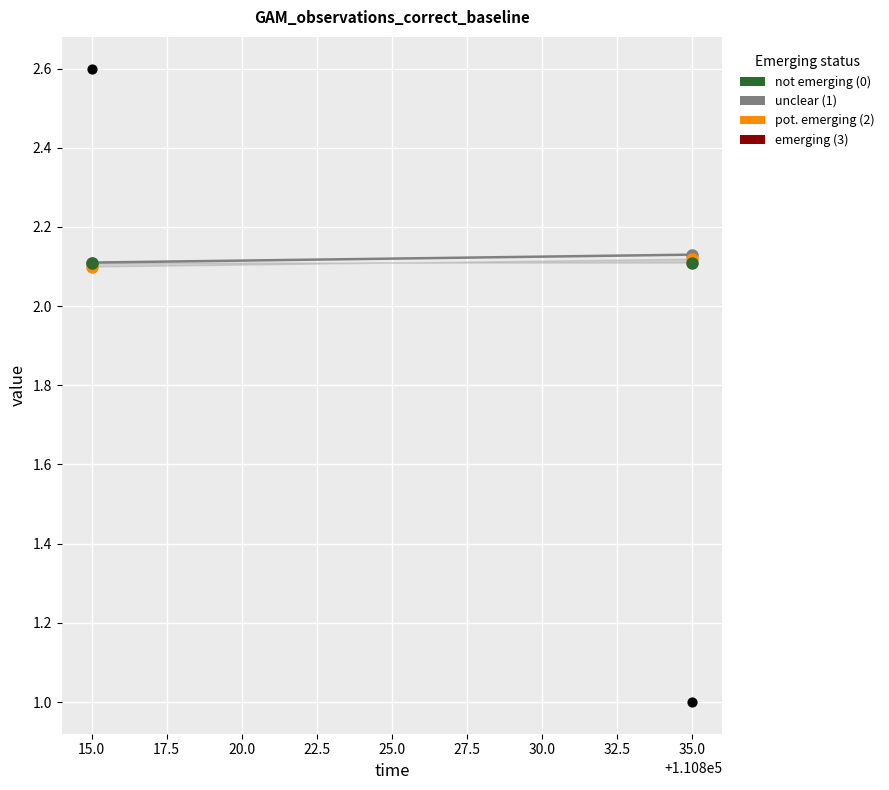

What is the range of Y values (max minus min)?

1.6